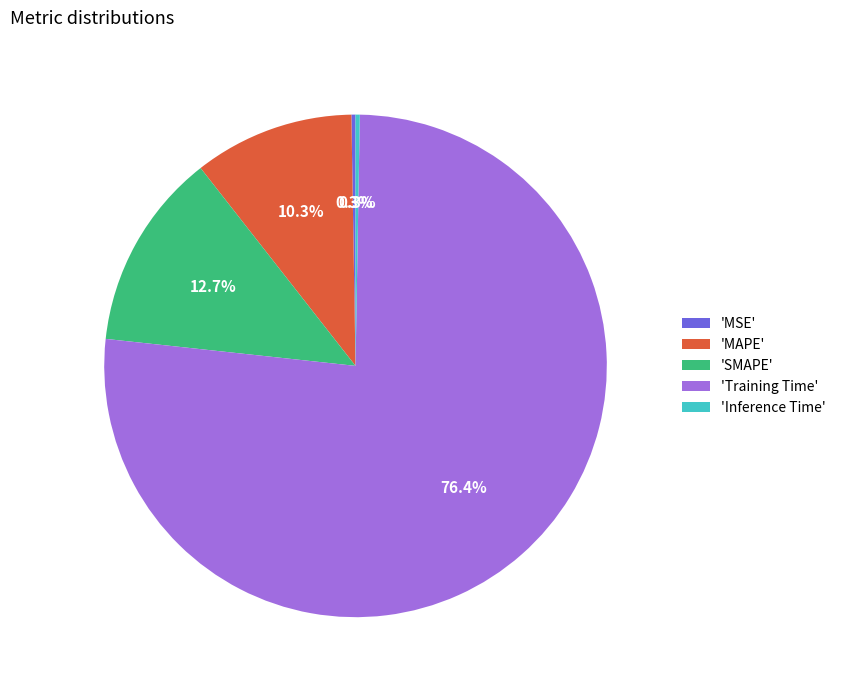

Which category has the biggest portion of the pie?

'Training Time'